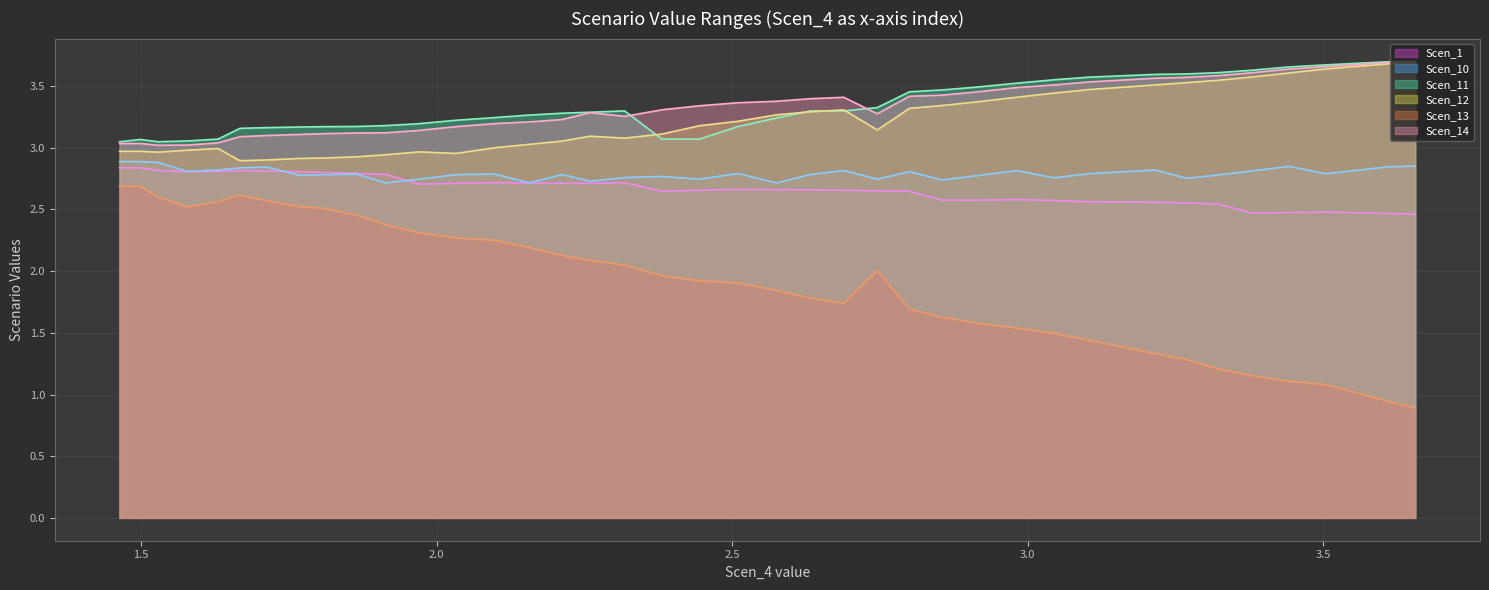

True or false: Scen_14 line and Scen_13 line cross at least once.

False